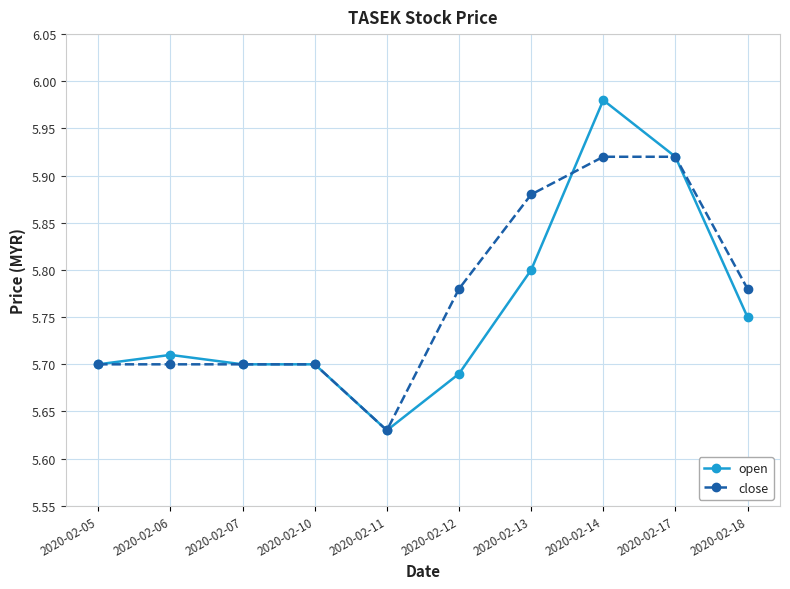

Which category has the lowest value in the open series?

2020-02-11